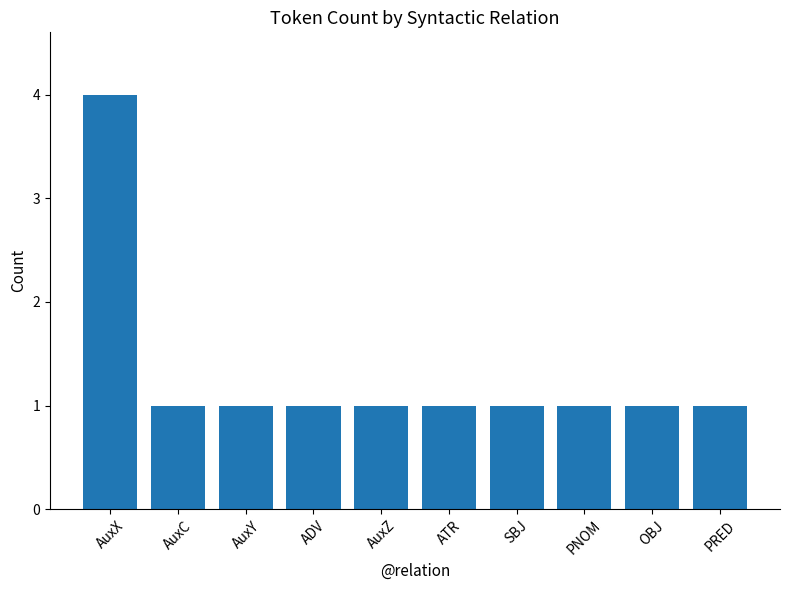

What is the greatest value displayed?

4